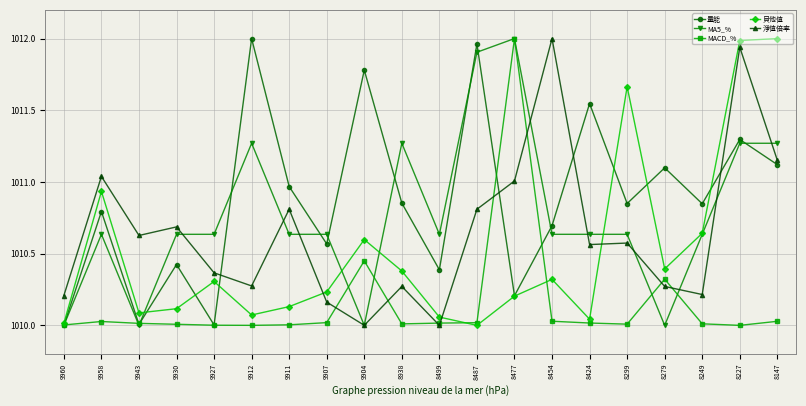

Which category has the highest value in the MACD_% series?

8477